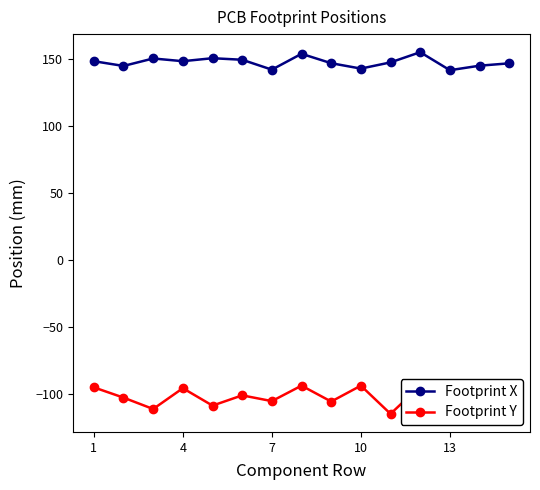

What is the difference between the second highest and minimum values in the Footprint Y series?

21.1